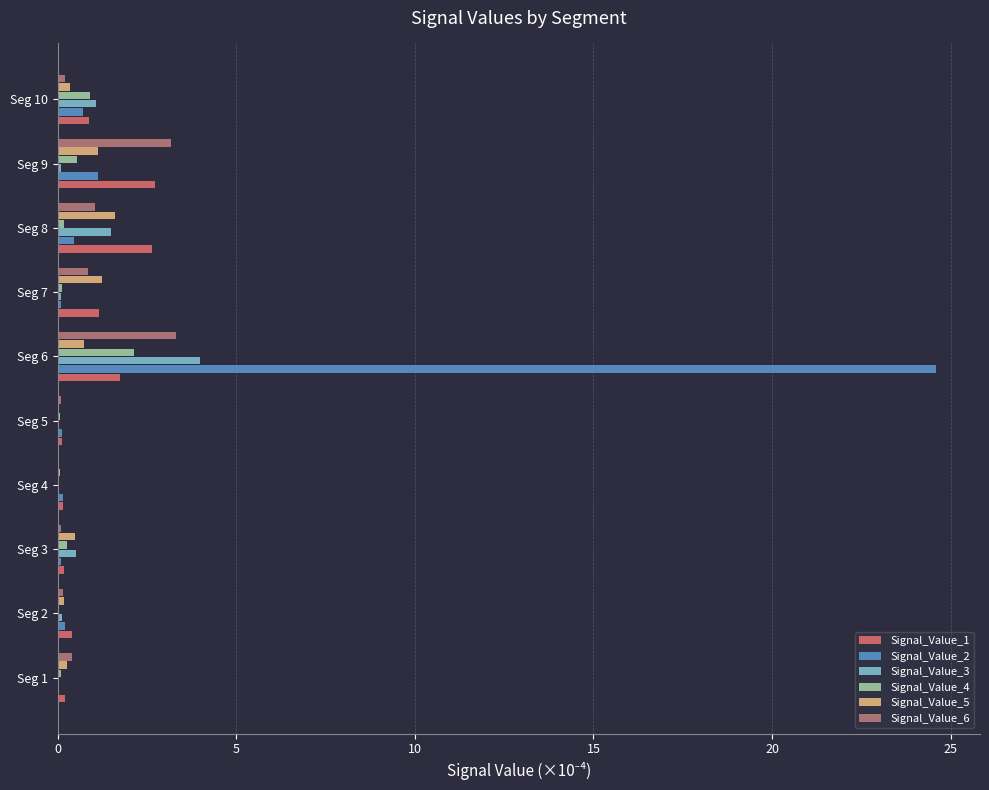

What is the maximum value shown in the chart?

24.6